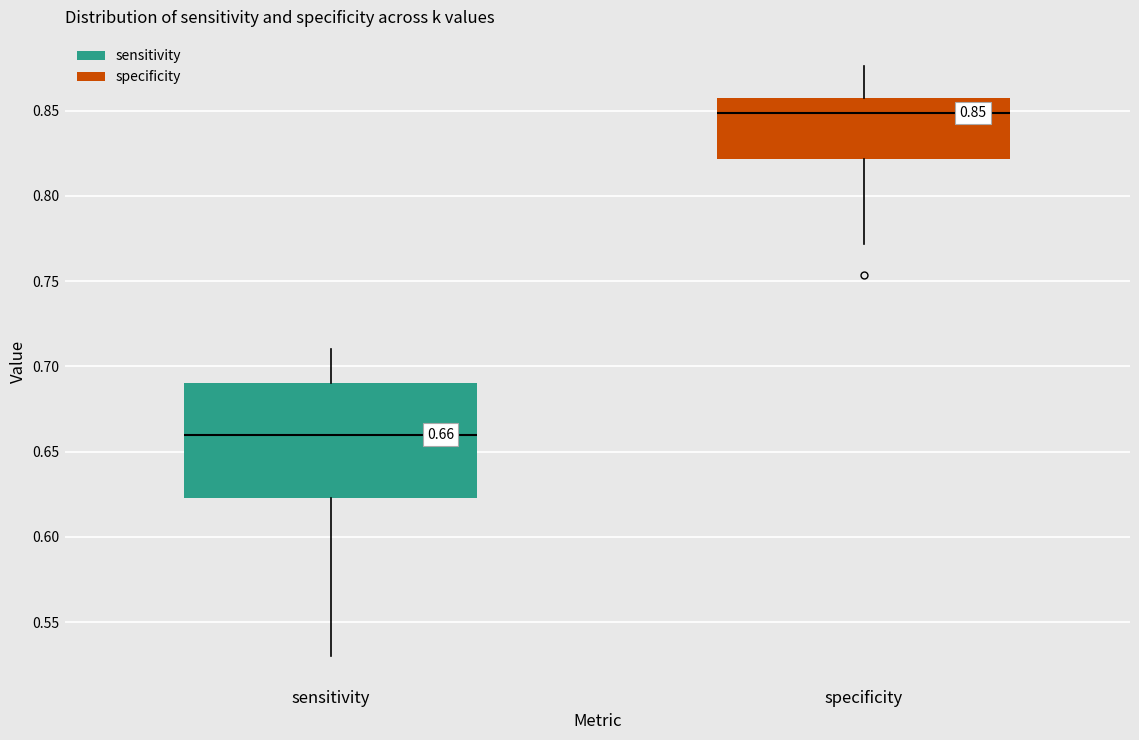

Which box has the highest median line?

specificity